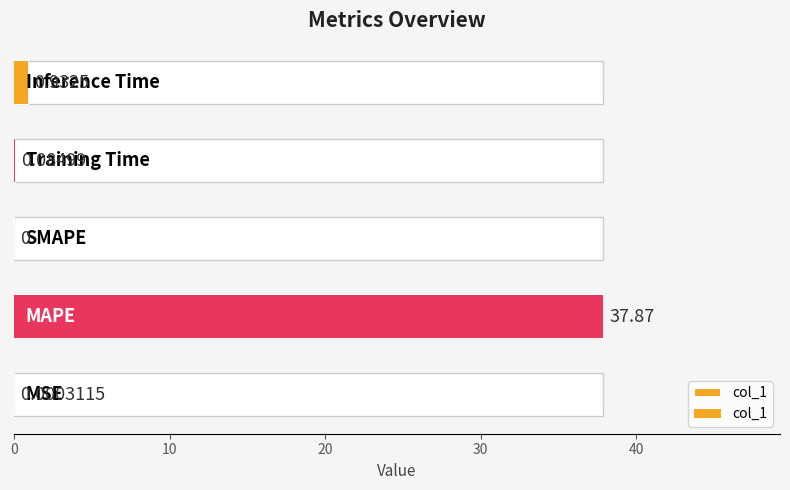

What is the greatest value displayed?

37.9